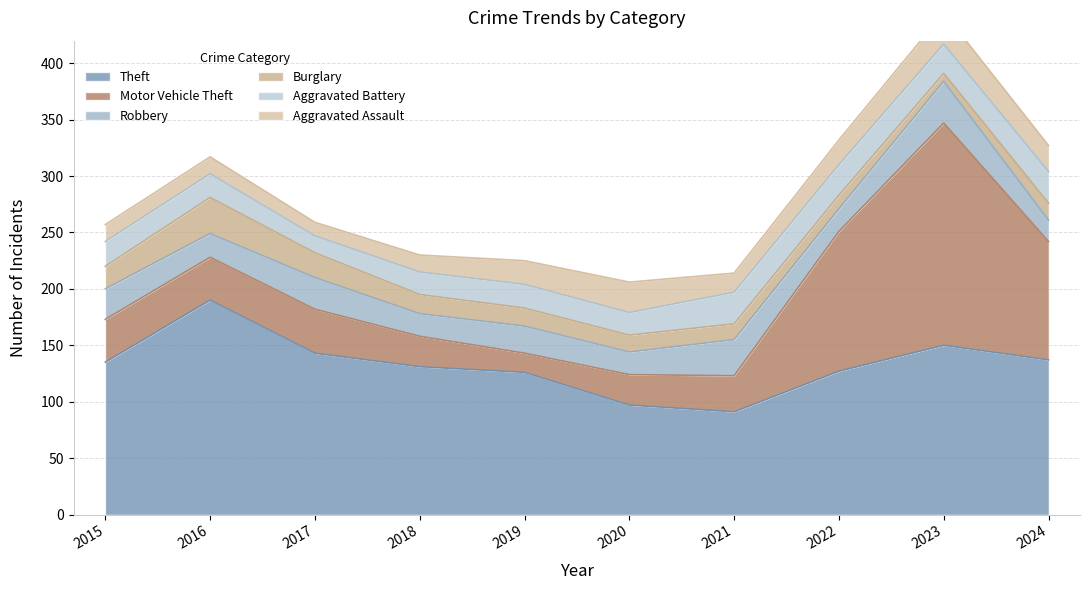

True or false: Burglary and Aggravated Assault cross at least once.

True